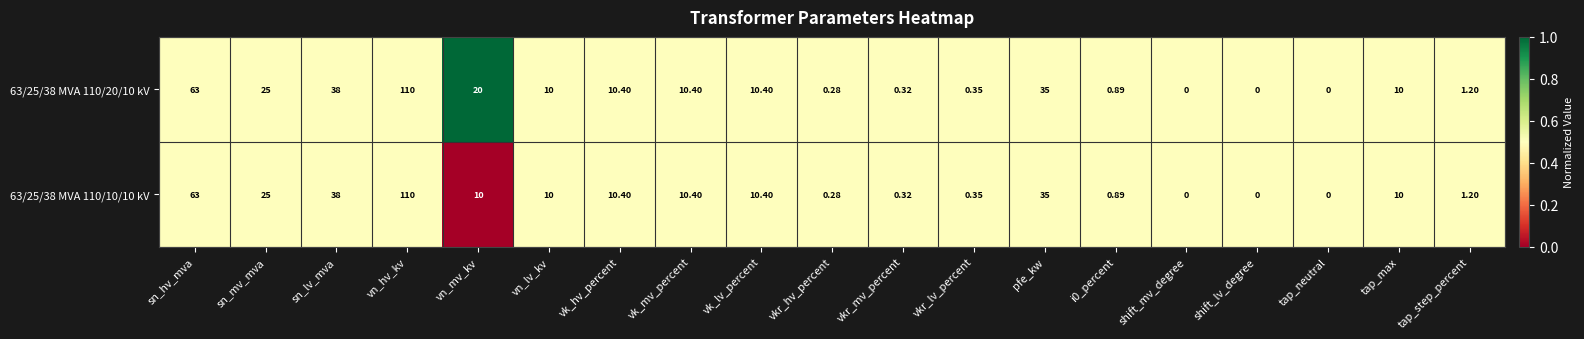

At which label does 63/25/38 MVA 110/20/10 kV reach its peak?

vn_hv_kv